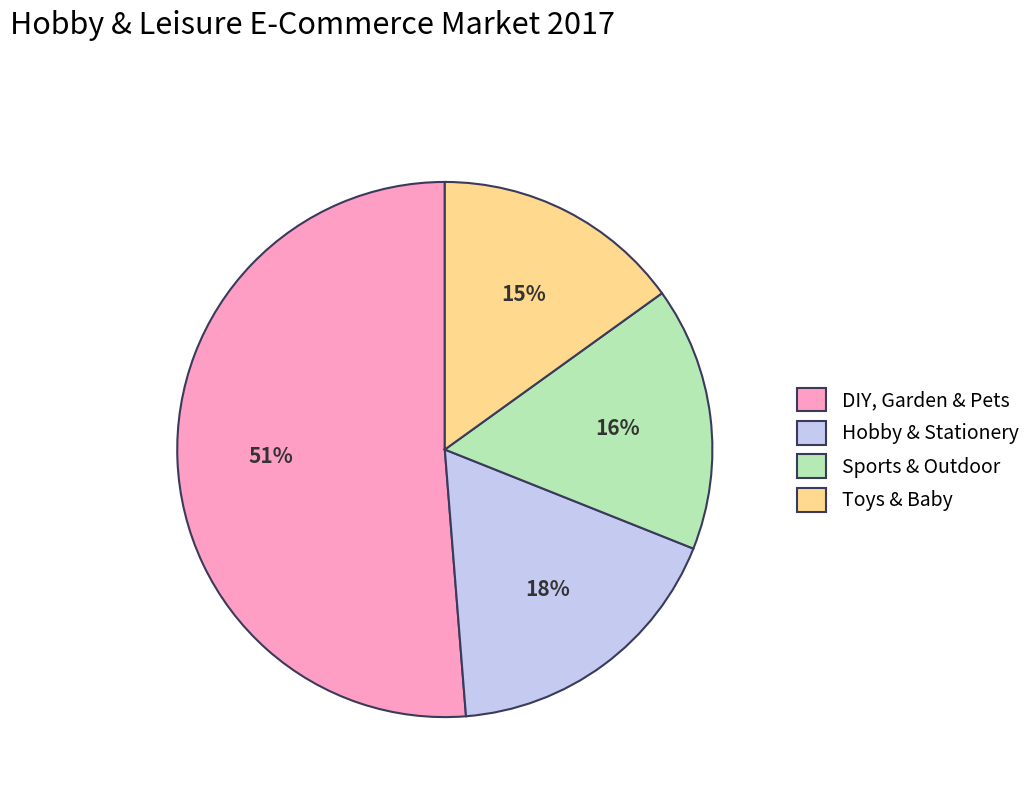

Is it true that DIY, Garden & Pets is 51% of the pie?

True